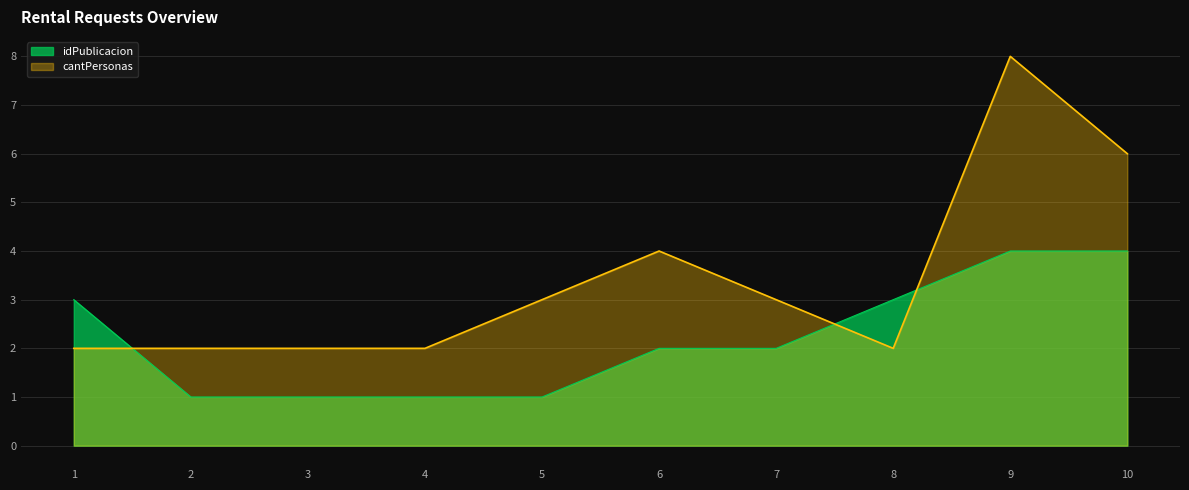

Does the chart have visible grid lines?

Yes